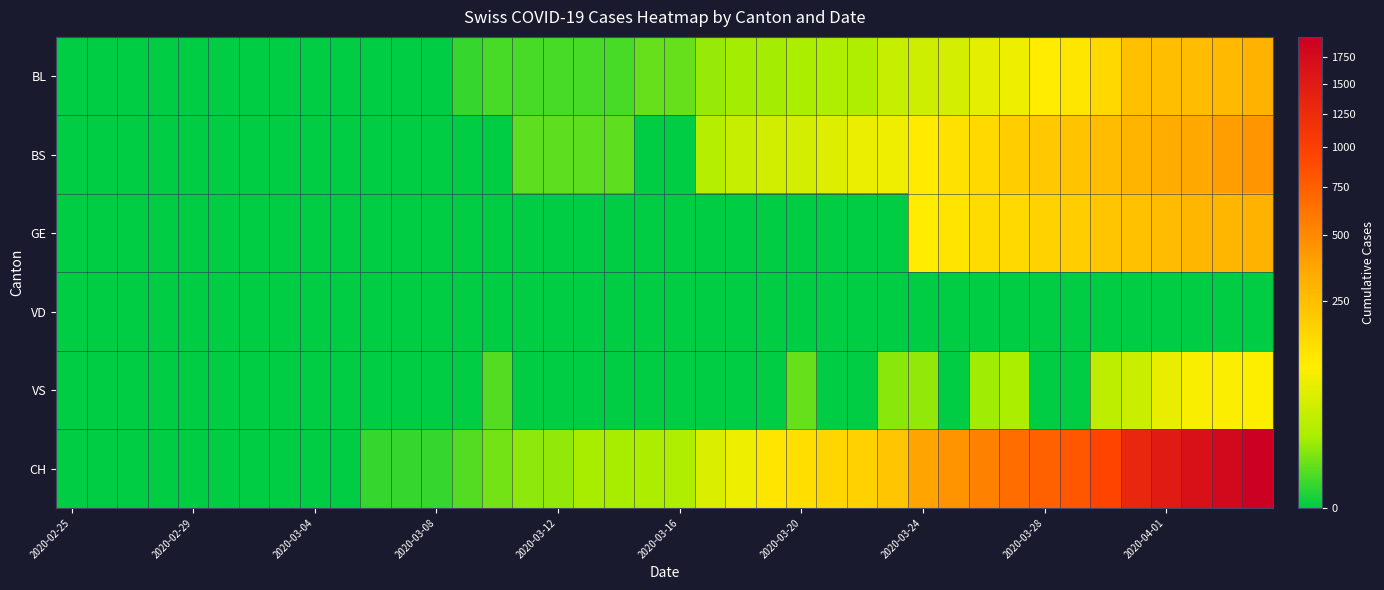

Rank the series by their maximum value, from highest to lowest.

CH, BS, GE, BL, VS, VD